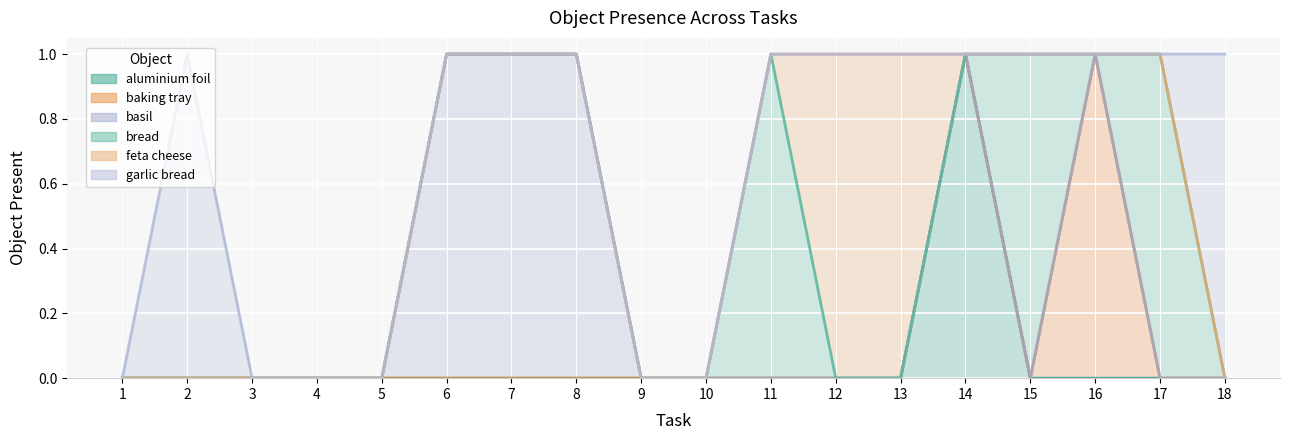

Rank the series by their maximum value, from highest to lowest.

aluminium foil, baking tray, basil, bread, feta cheese, garlic bread